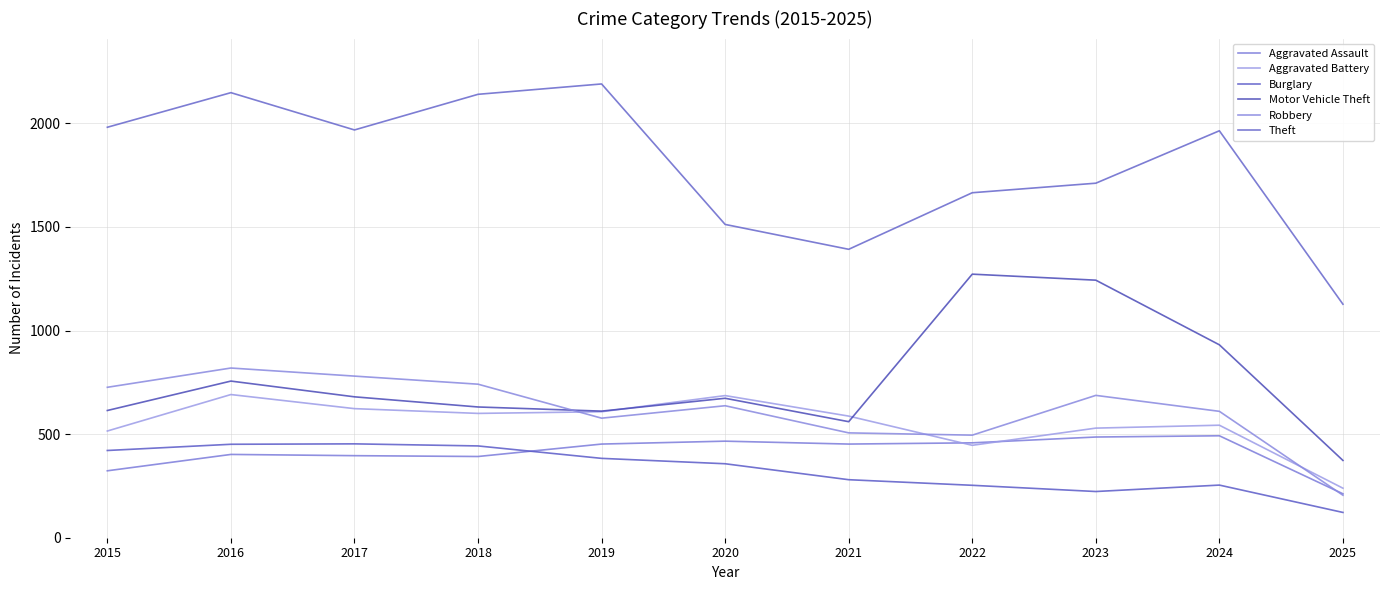

What is the value of the Robbery point at the 3rd from the left?

780